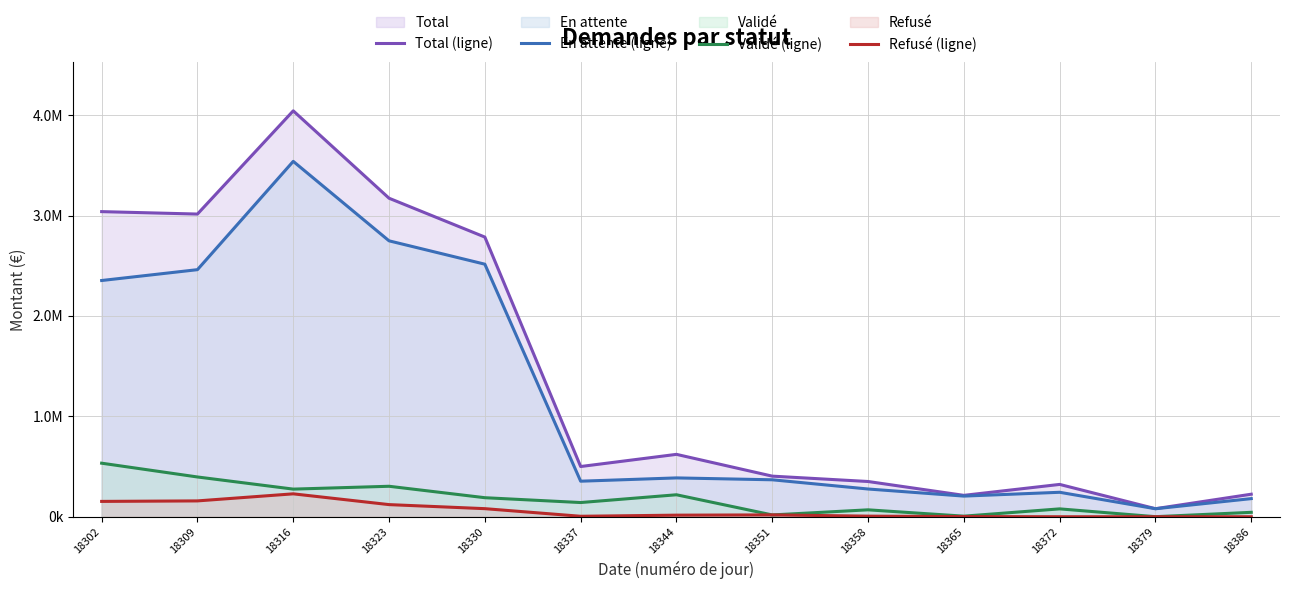

After their last crossing, which series has the higher values: Validé (ligne) or Refusé (ligne)?

Validé (ligne)